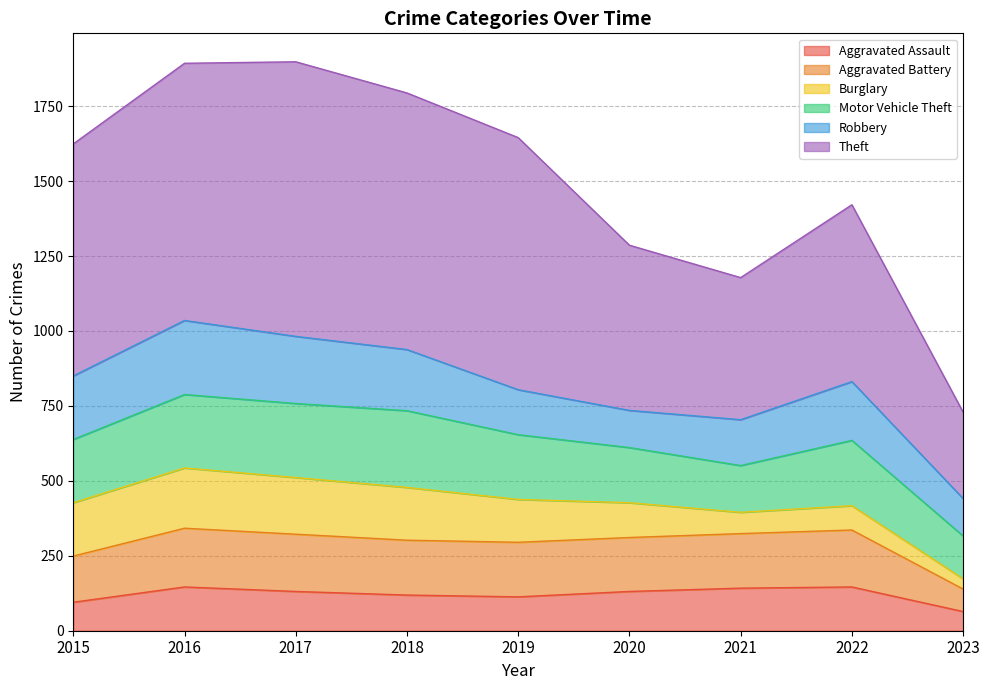

What is the minimum value shown in the chart?

64